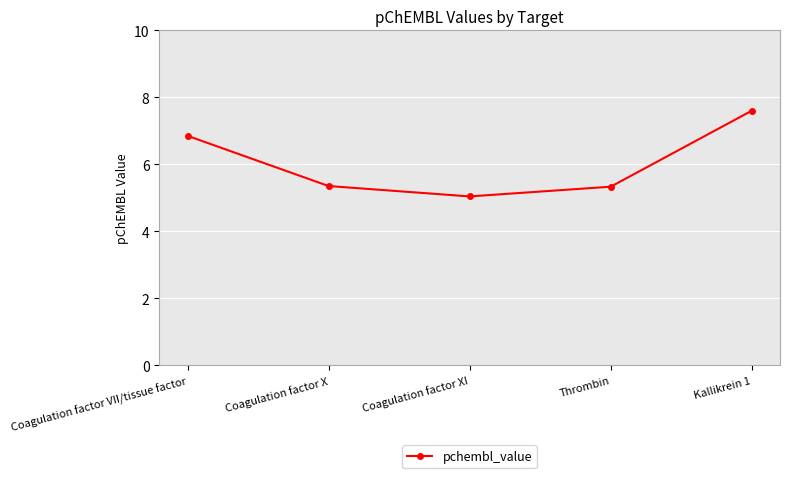

The chart shows a value of 1.8 at Coagulation factor XI. True or false?

False